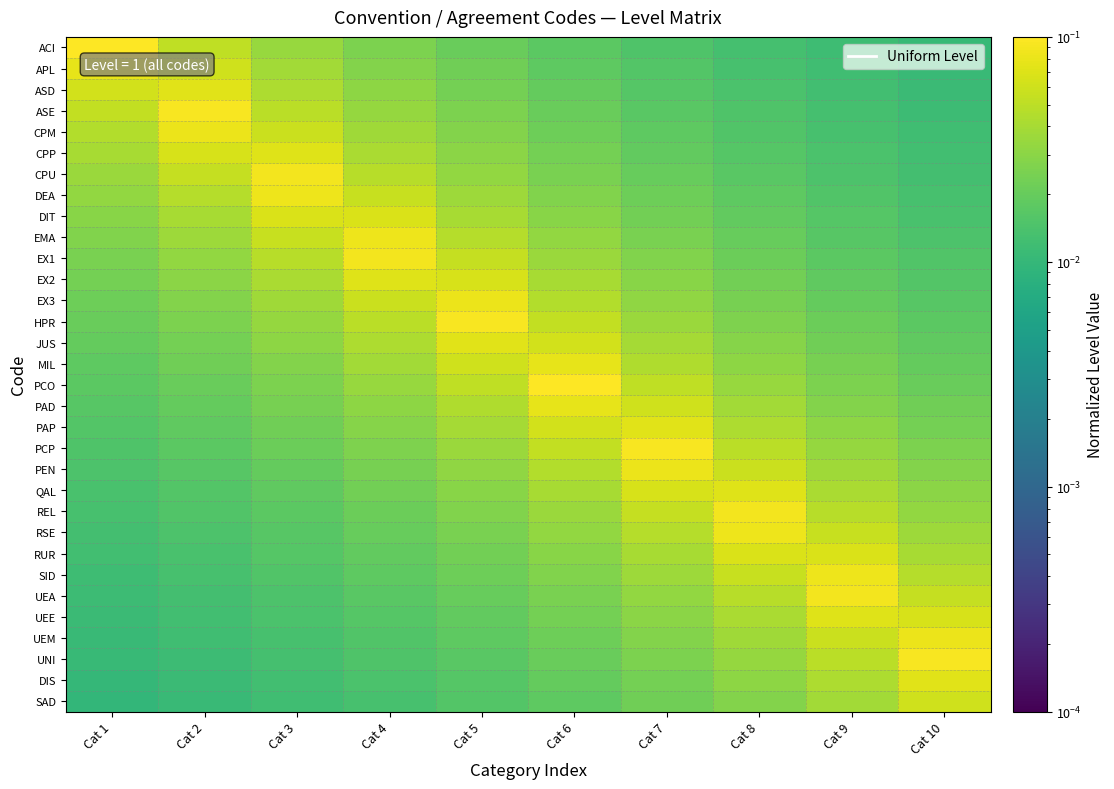

Between Cat 7 and Cat 5, which is larger?

Cat 5